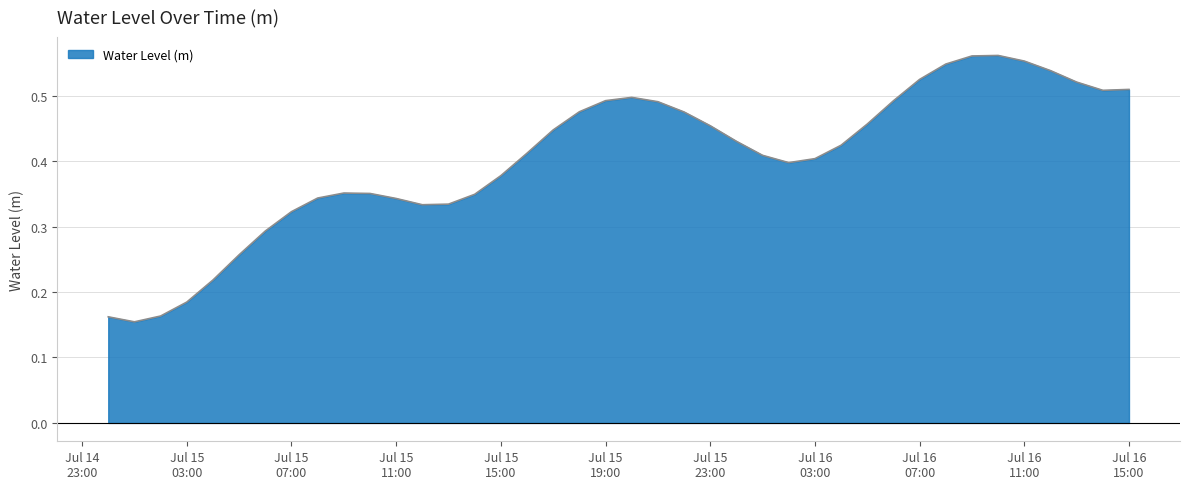

How many lines are shown in the chart?

1